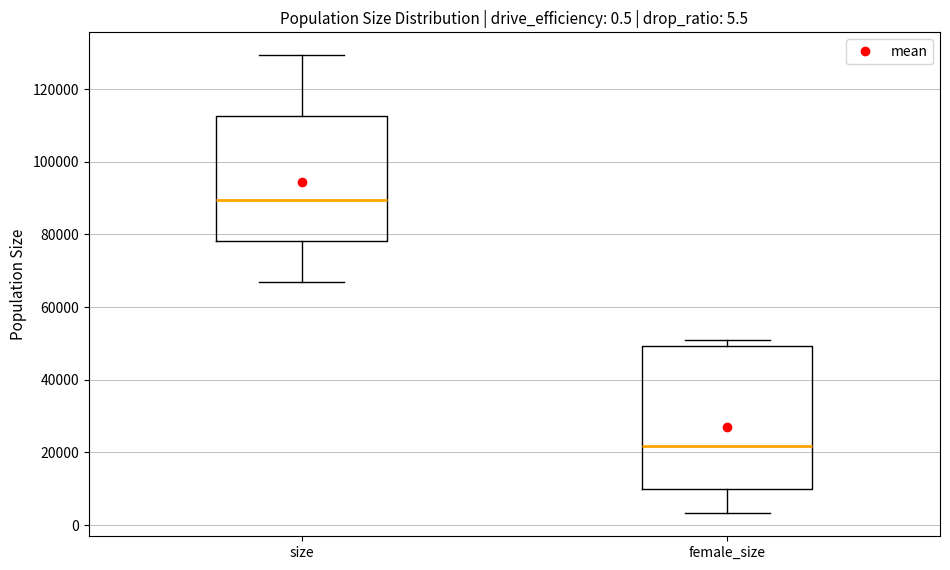

Comparing the boxes themselves (not the whiskers), which one is the tallest?

female_size